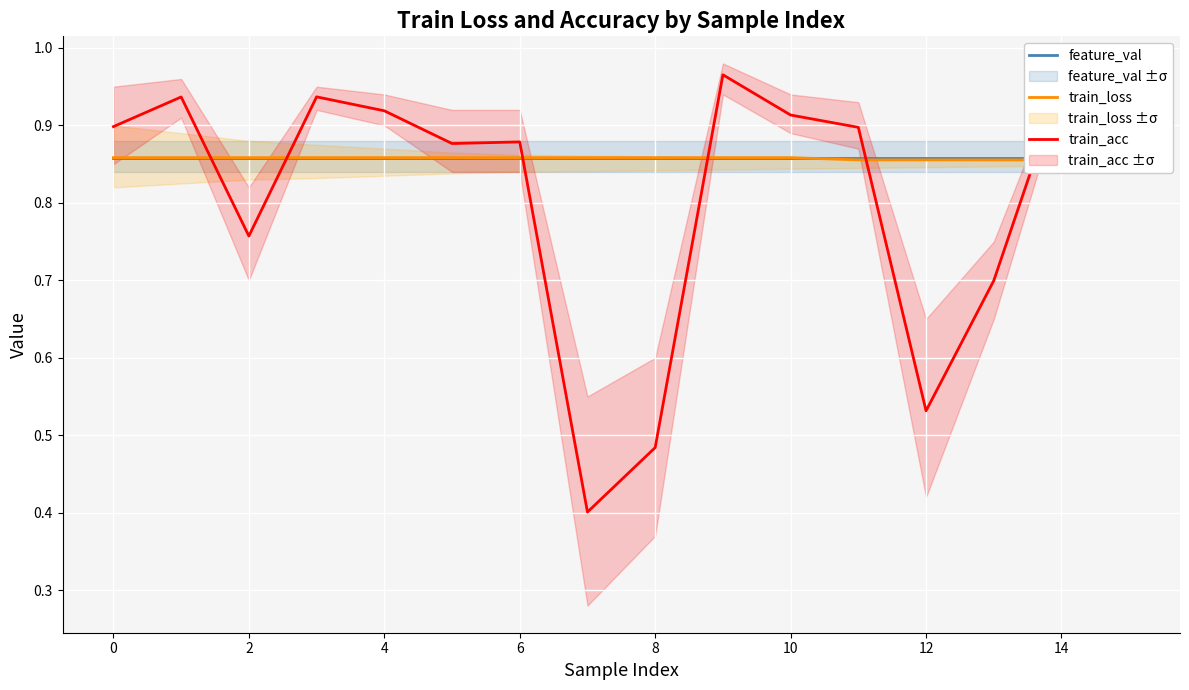

What is the smallest value displayed?

0.4